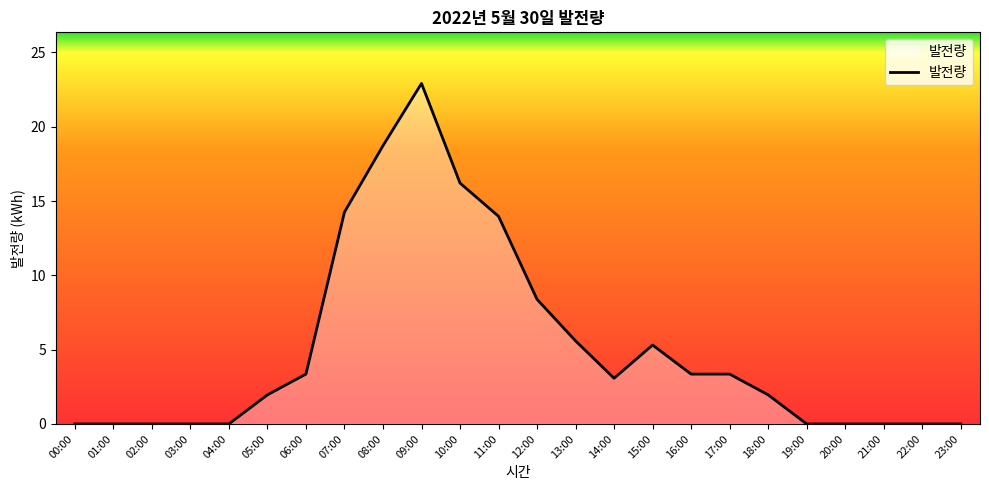

What is the difference between the maximum and minimum values?

22.9